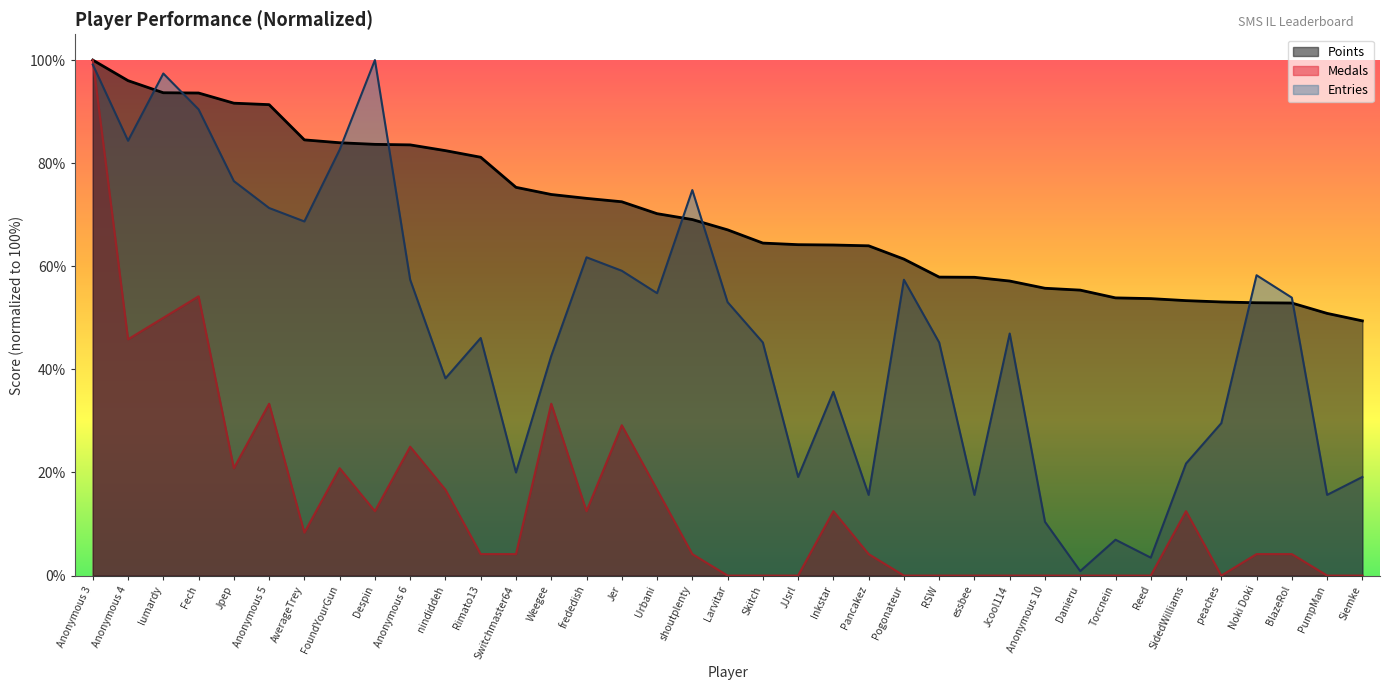

How many lines are shown in the chart?

3